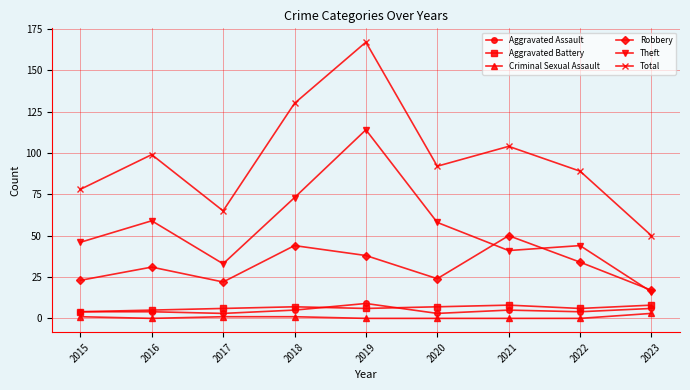

What is the spread (max minus min) of values at 2023?

47